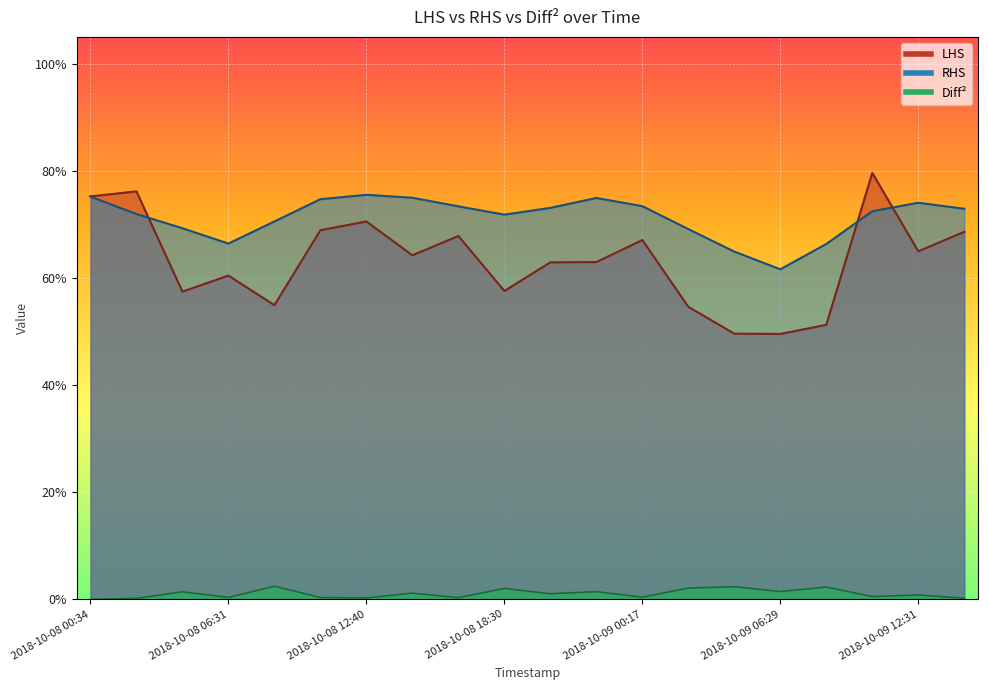

How many series are shown in this chart?

3